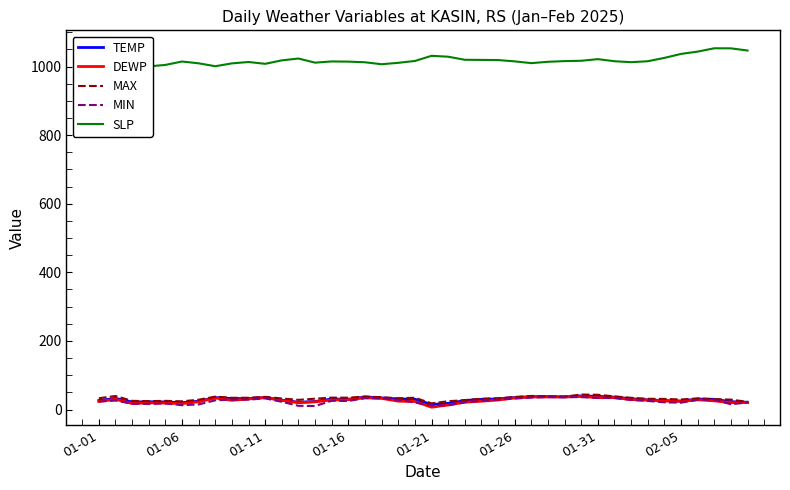

What is the maximum value for MIN?

36.5